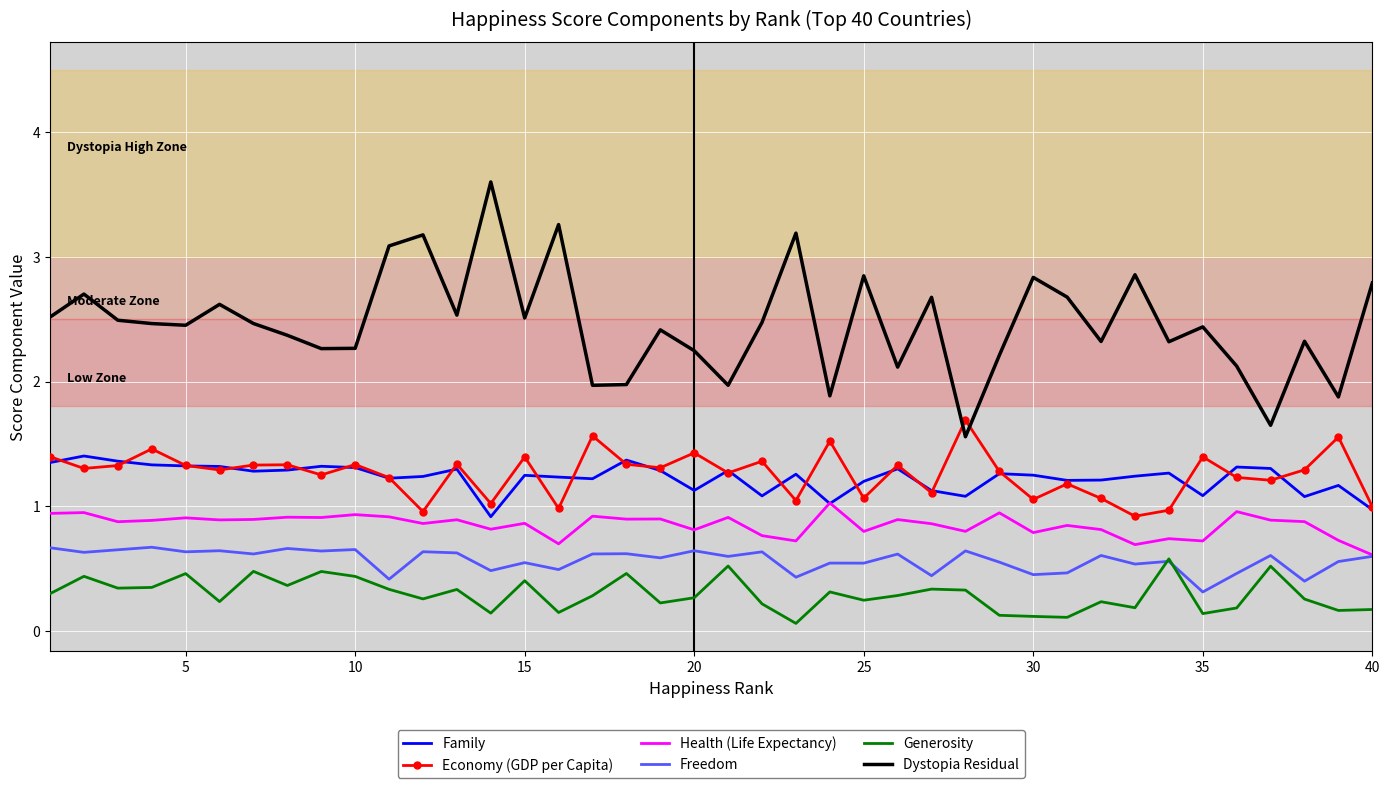

What is the greatest value displayed?

3.6